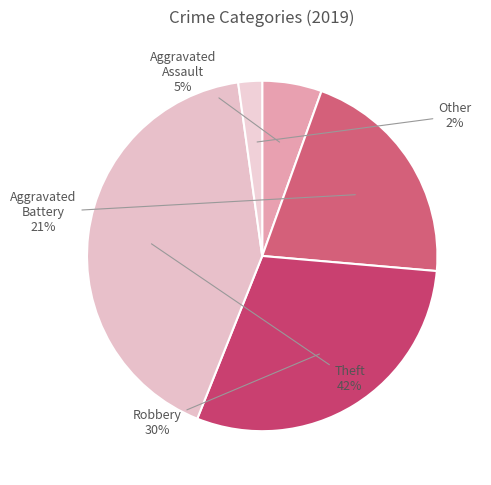

Do Aggravated Assault and Aggravated Battery together represent more than half of the pie?

No